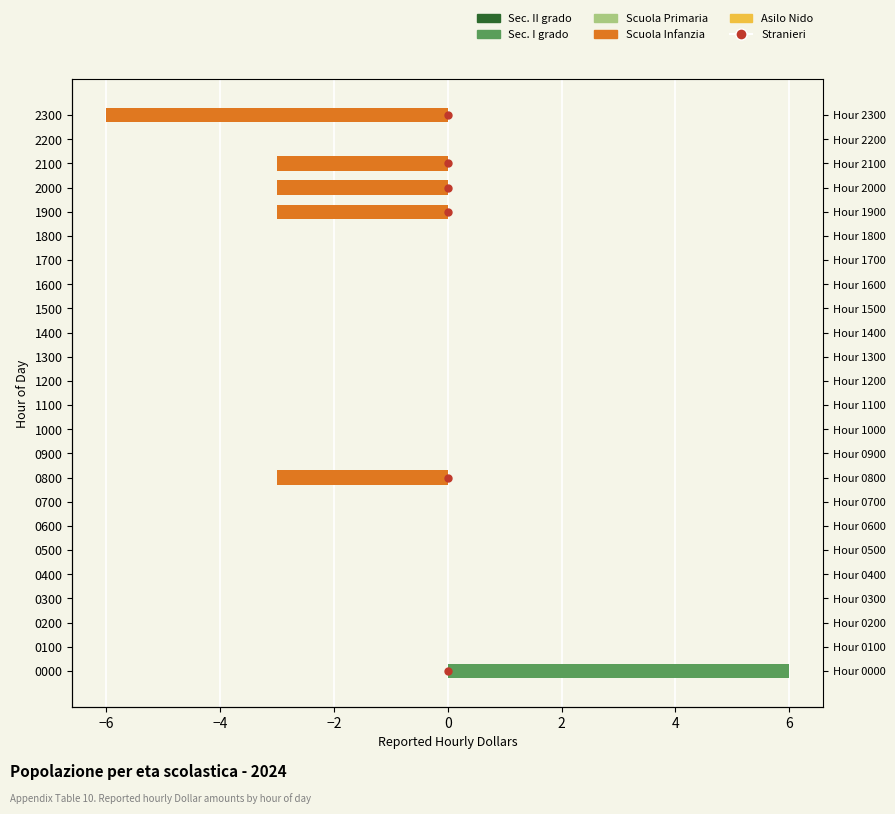

What is the average value of the Negative hours series?

-1